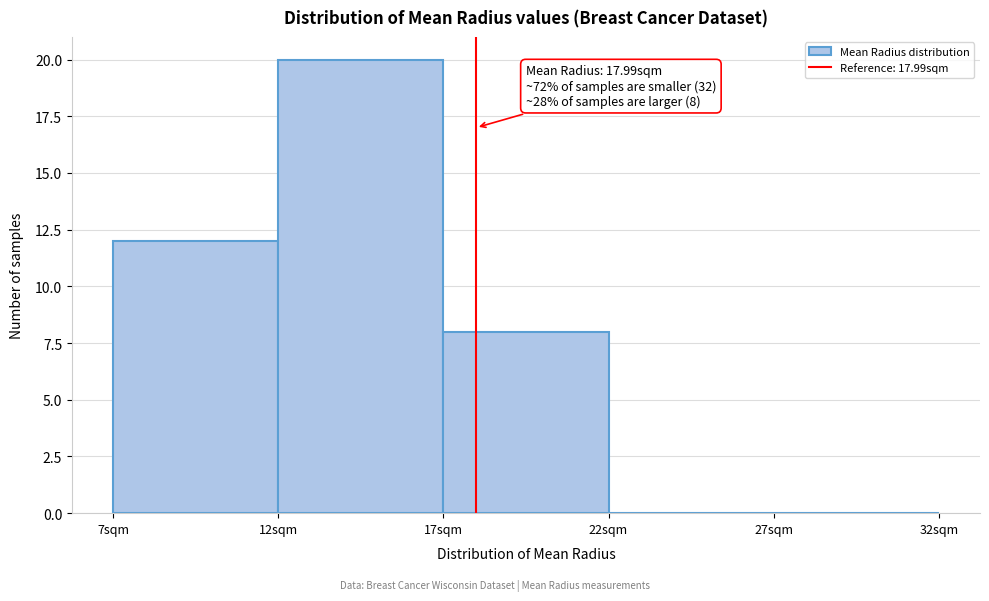

Which range on the x-axis has the tallest bar?

12 to 17